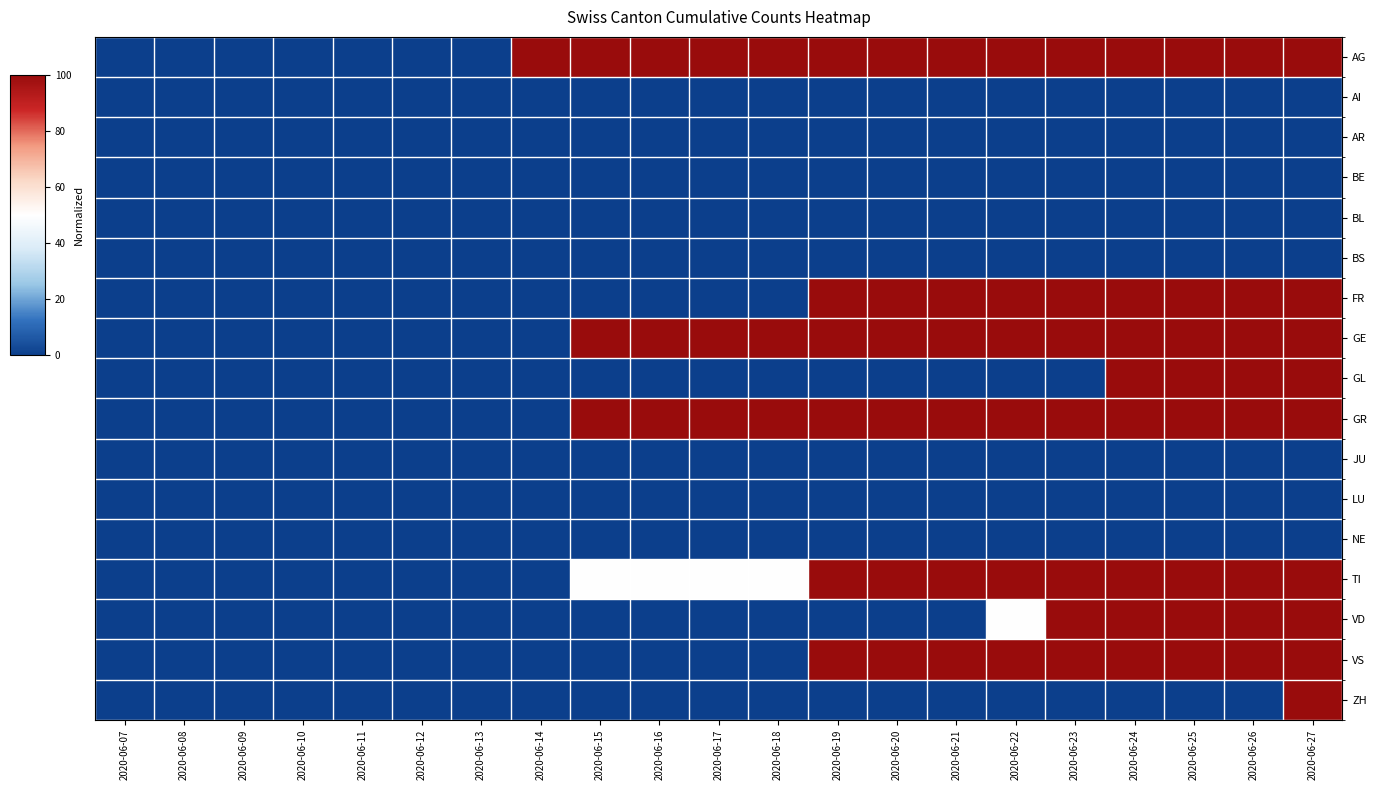

Which series has the largest total across all categories?

AG